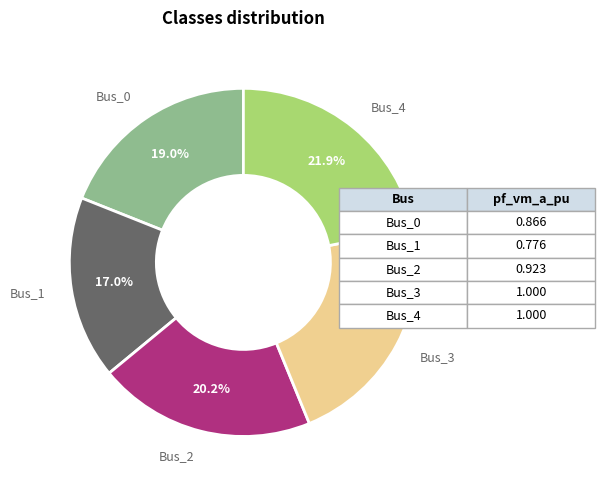

Does Bus_3 account for over 50% of the chart?

No